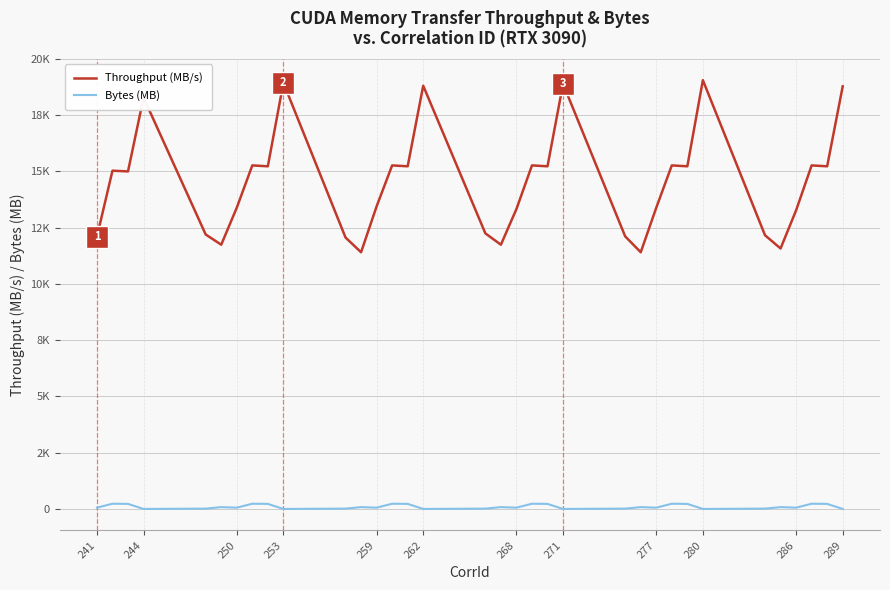

What are all the series names shown in the legend?

Throughput (MB/s), Bytes (MB)